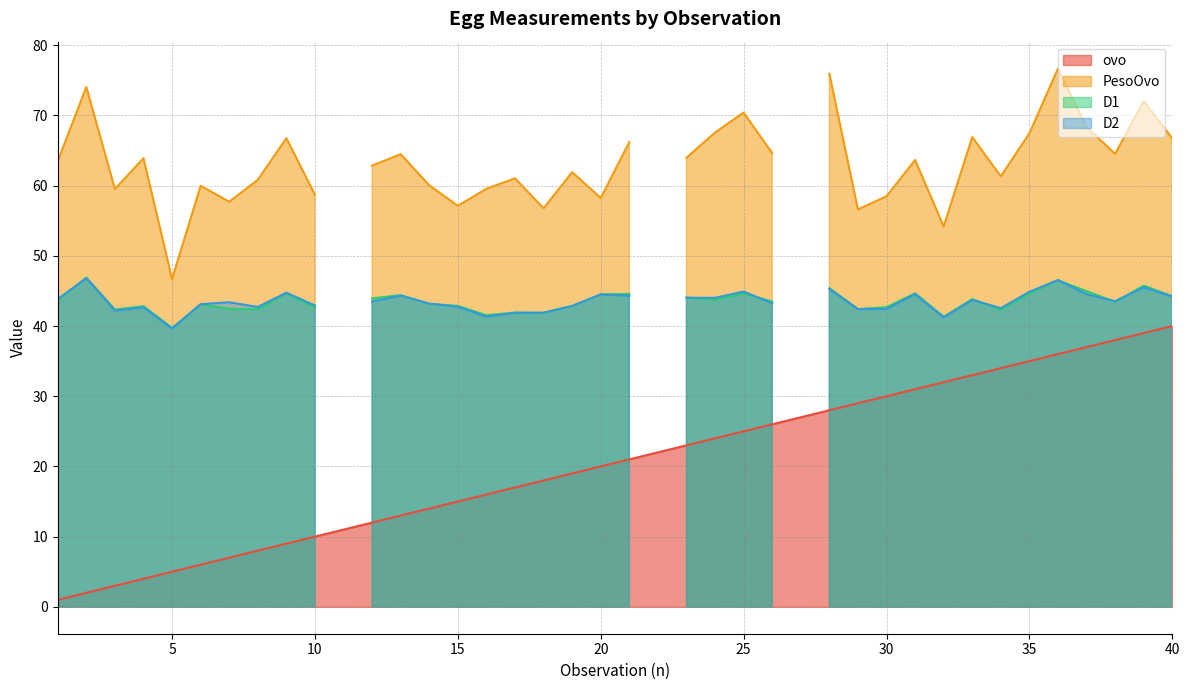

What are all the series names shown in the legend?

ovo, PesoOvo, D1, D2